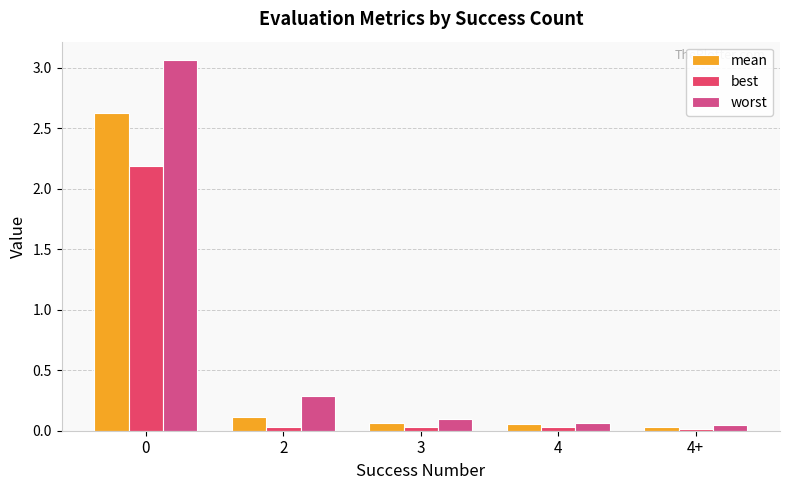

Which series has the widest spread of values?

worst